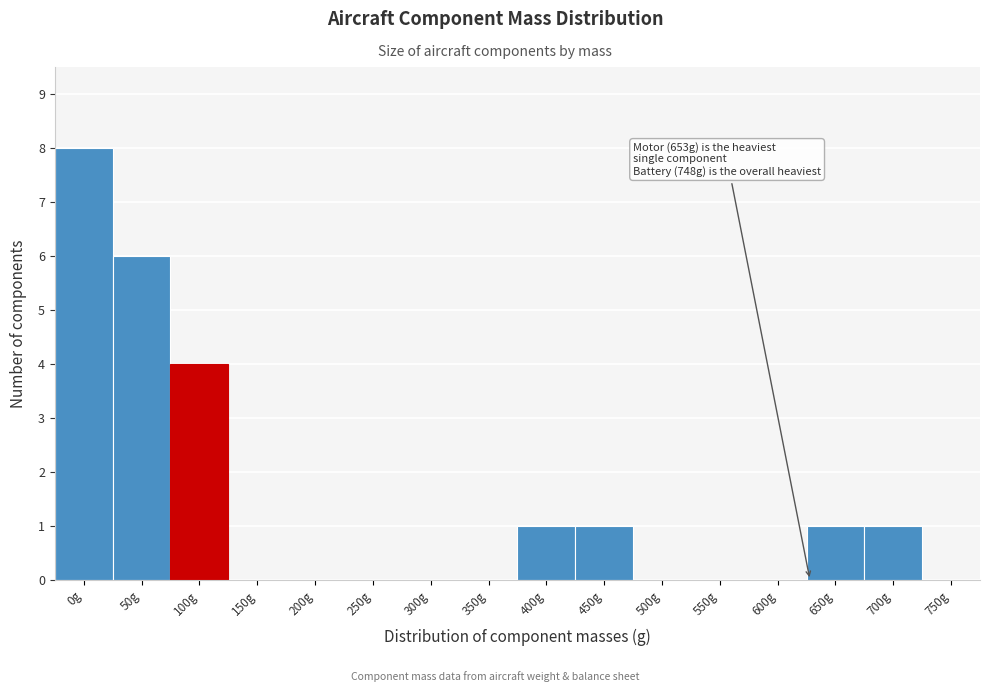

Reading left to right, extract all data points from this chart.

0g=8	50g=6	100g=4	150g=0	200g=0	250g=0	300g=0	350g=0	400g=1	450g=1	500g=0	550g=0	600g=0	650g=1	700g=1	750g=0